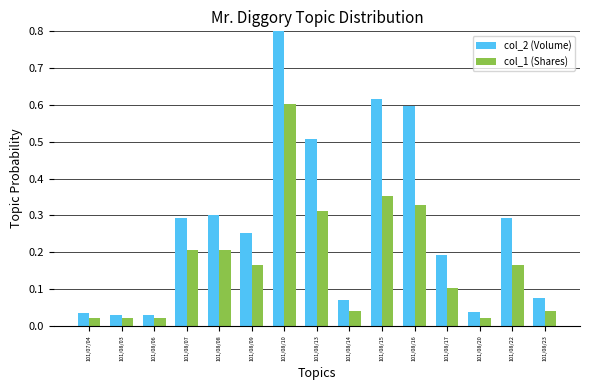

Which category has the lowest value in the col_1 (Shares) series?

101/07/04